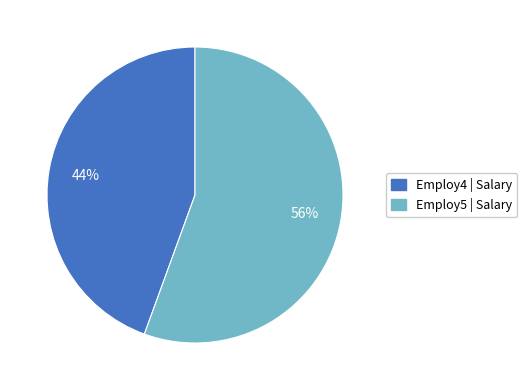

To the nearest percent, what portion does Employ5 | Salary represent?

56%